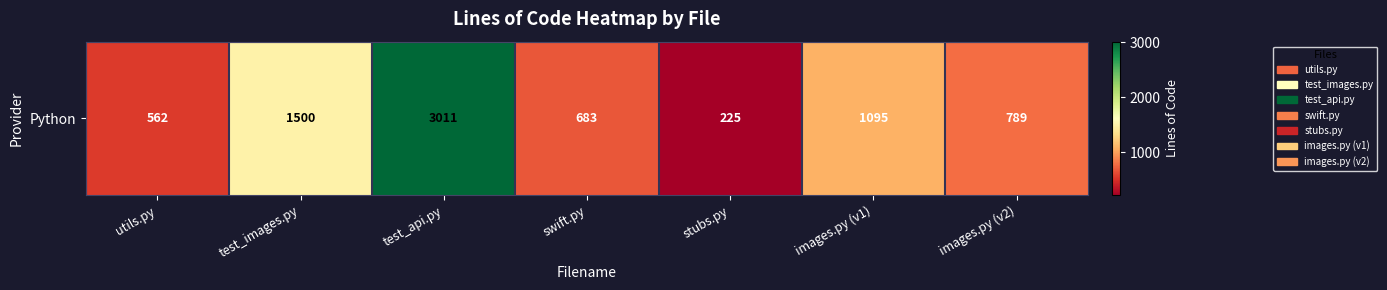

Where is the data nearest to the value 1618?

test_images.py